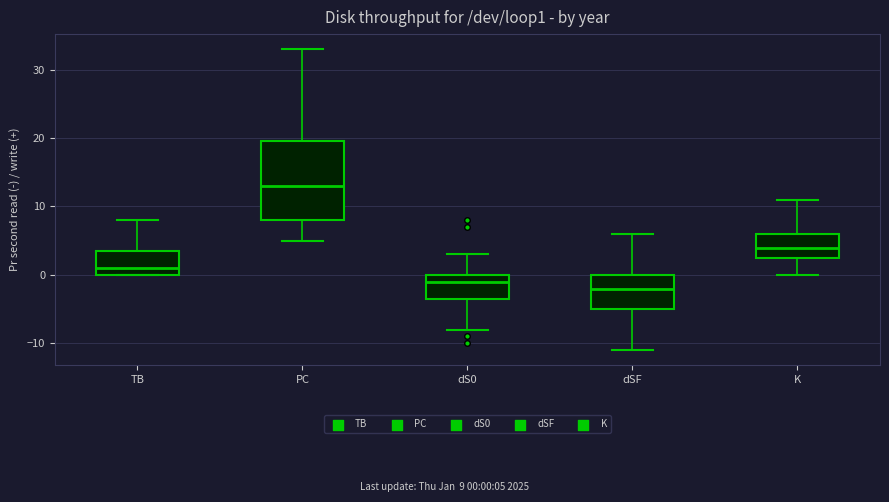

Reading left to right, read every box against the y-axis: the position of its median line, the range the box covers, and the ends of its whiskers. The values are not printed on the chart, so give them approximately, as read against the axis.

TB: median 1, box 0 to 4, whiskers 0 to 8
PC: median 13, box 8 to 20, whiskers 5 to 33
dS0: median -1, box -3 to 0, whiskers -8 to 3
dSF: median -2, box -5 to 0, whiskers -11 to 6
K: median 4, box 3 to 6, whiskers 0 to 11